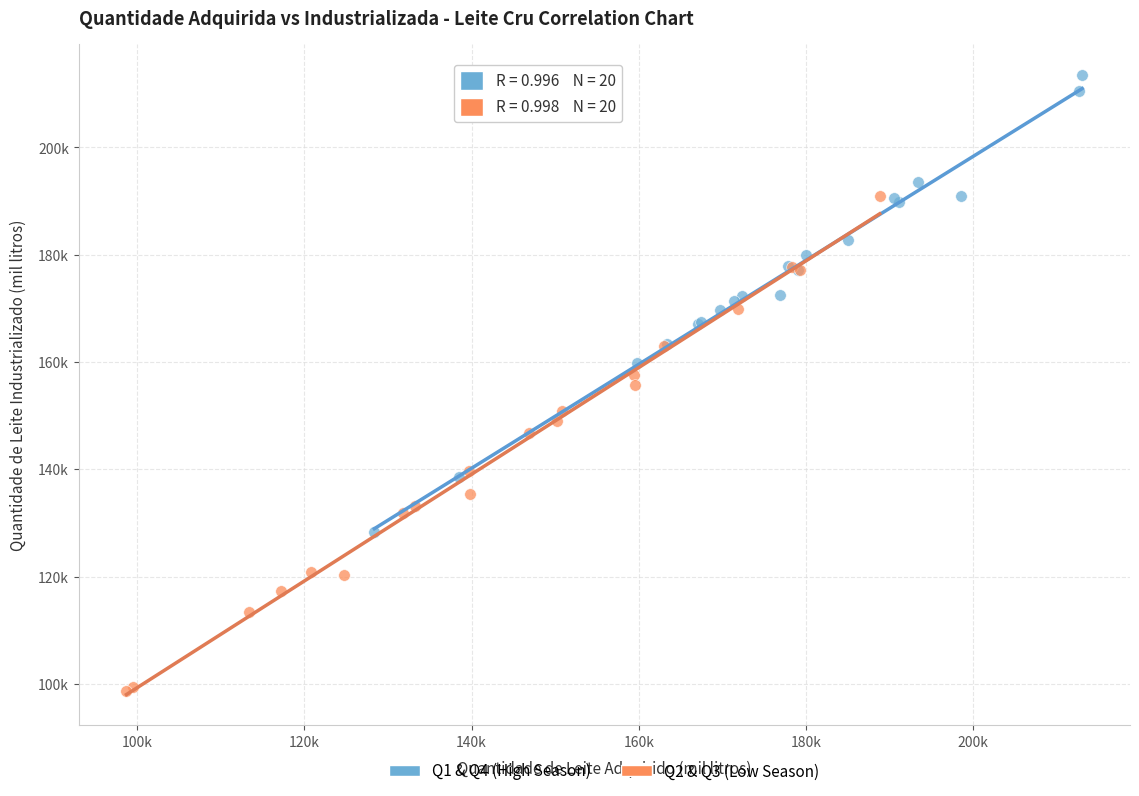

What are all the series names shown in the legend?

Q1 & Q4 (High Season), Q2 & Q3 (Low Season)